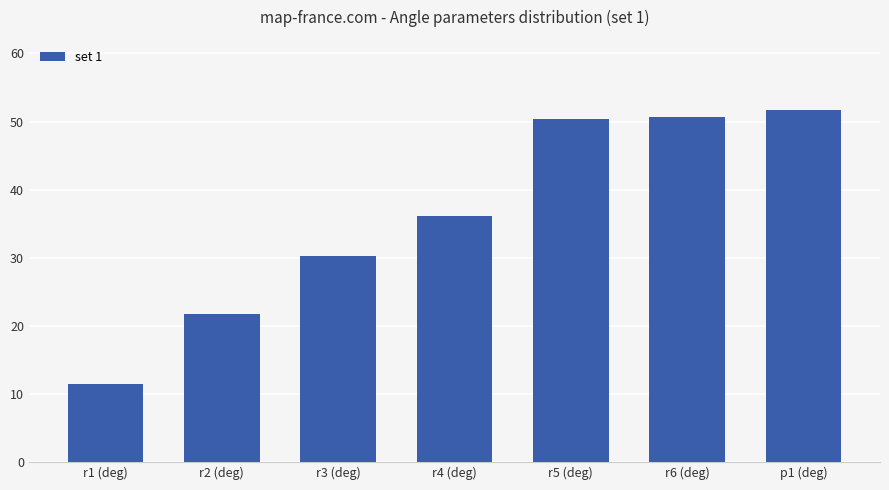

At which label does the data first exceed 36?

r4 (deg)